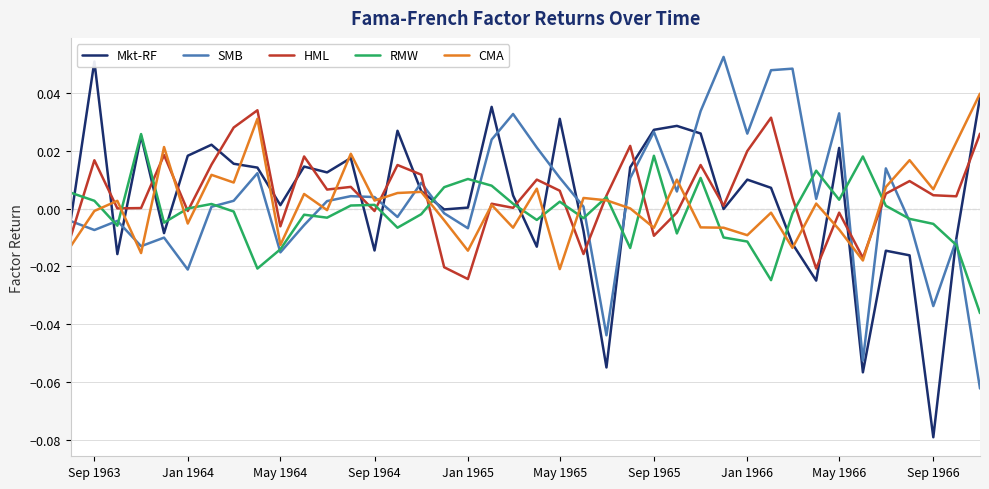

True or false: CMA has a value of -0.0 at Sep 1963.

True